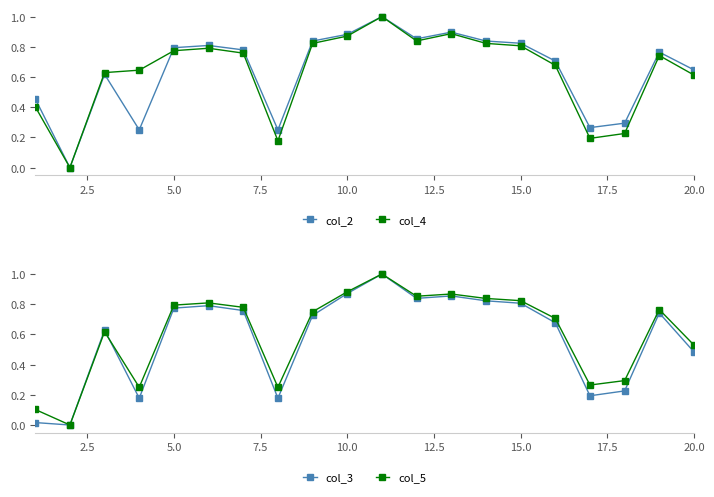

Reading left to right, what are all the values shown in this chart?

col_2: 0.5	0.0	0.6	0.2	0.8	0.8	0.8	0.2	0.8	0.9	1.0	0.9	0.9	0.8	0.8	0.7	0.3	0.3	0.8	0.6
col_4: 0.4	0.0	0.6	0.6	0.8	0.8	0.8	0.2	0.8	0.9	1.0	0.8	0.9	0.8	0.8	0.7	0.2	0.2	0.7	0.6
col_3: 0.0	0.0	0.6	0.2	0.8	0.8	0.8	0.2	0.7	0.9	1.0	0.8	0.9	0.8	0.8	0.7	0.2	0.2	0.7	0.5
col_5: 0.1	0.0	0.6	0.2	0.8	0.8	0.8	0.2	0.8	0.9	1.0	0.9	0.9	0.8	0.8	0.7	0.3	0.3	0.8	0.5